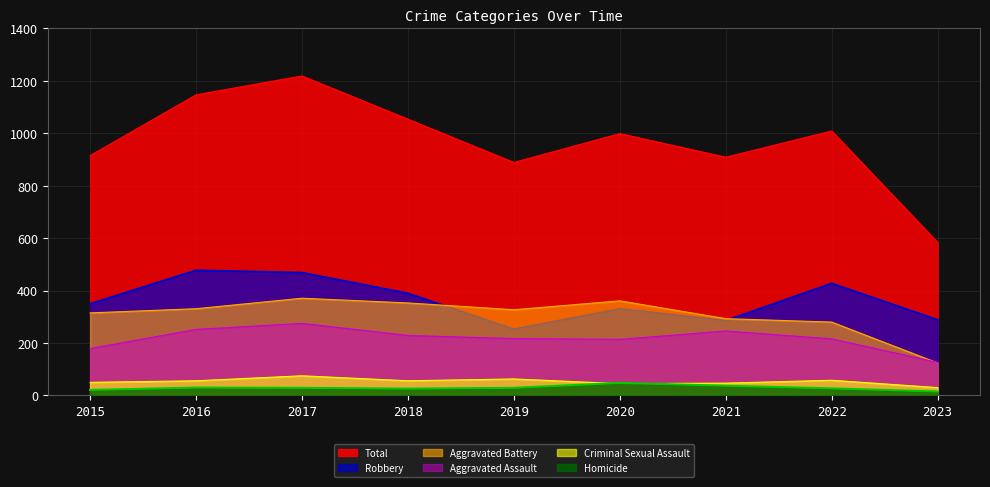

What is the difference between the highest and lowest values at 2017?

1190